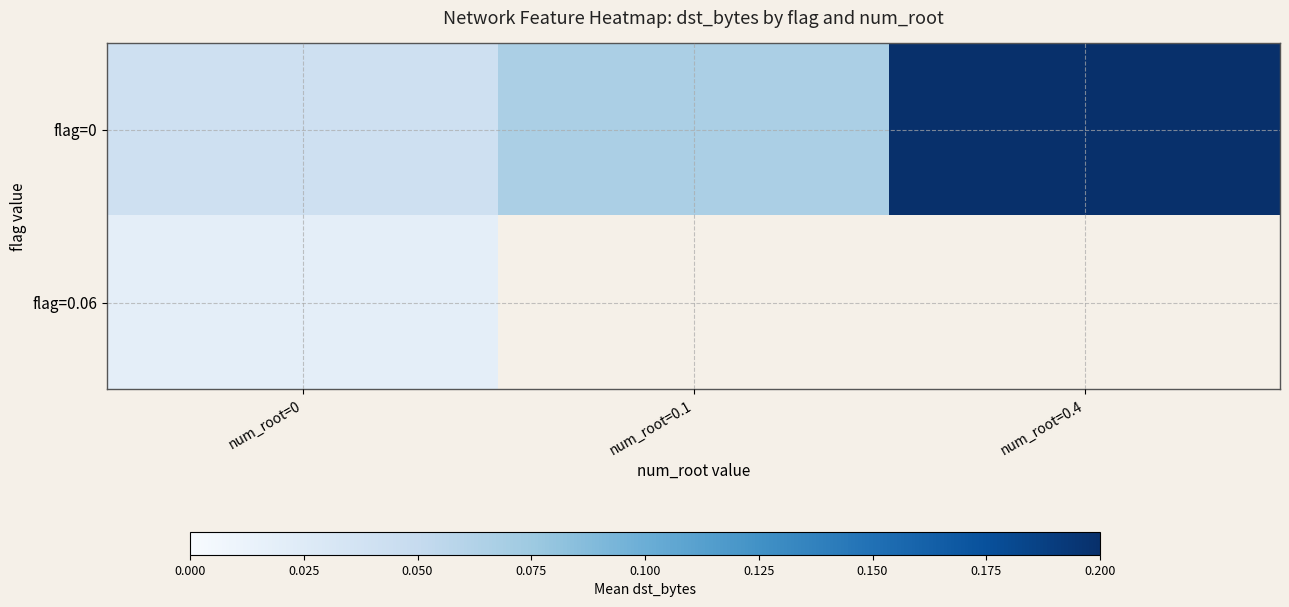

Which series has the largest range (max minus min)?

flag=0